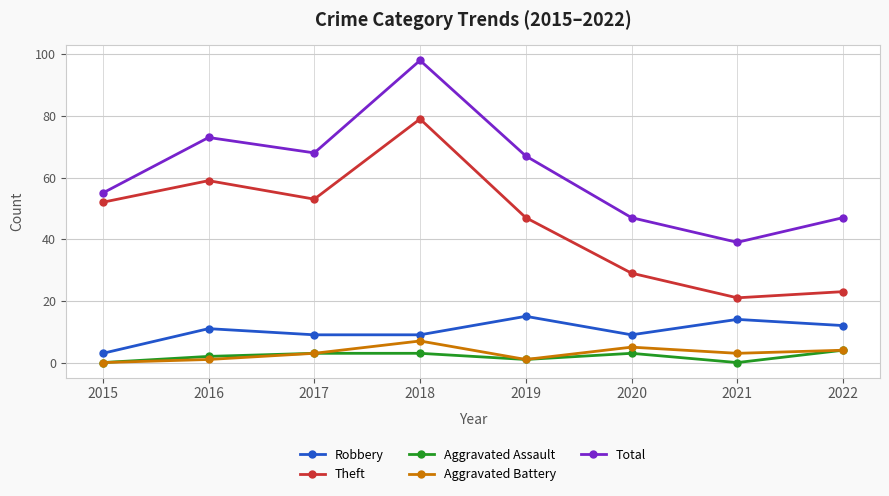

True or false: Total has a value of 55 at 2015.

True